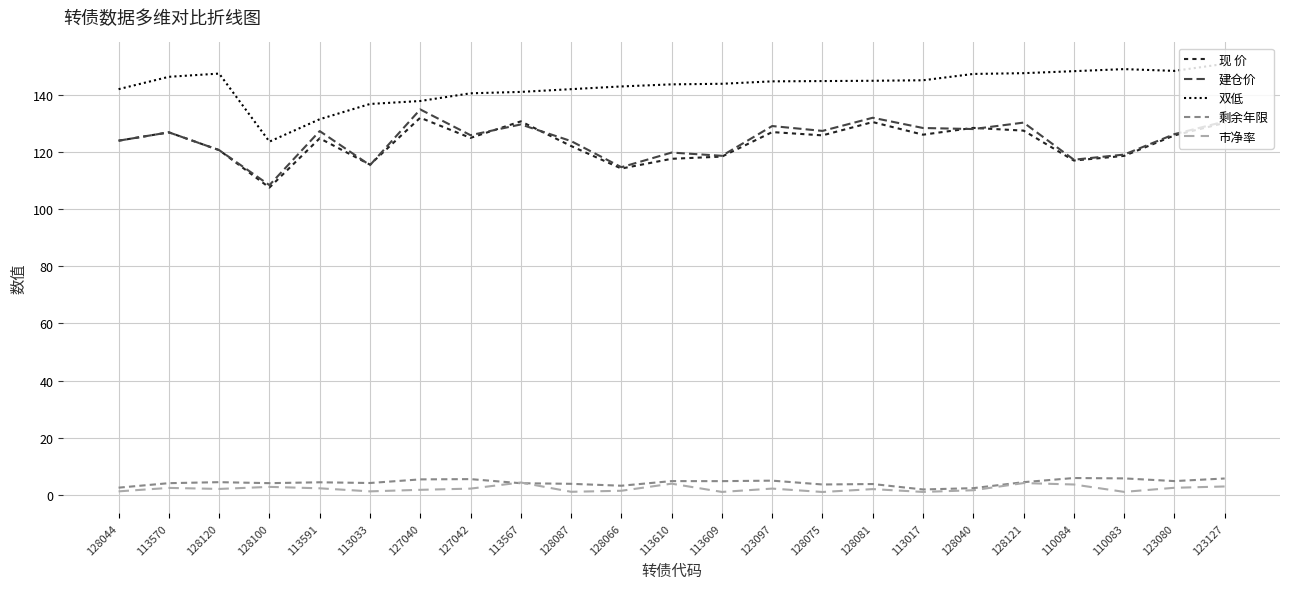

Read the 剩余年限 value at 128121.

4.5